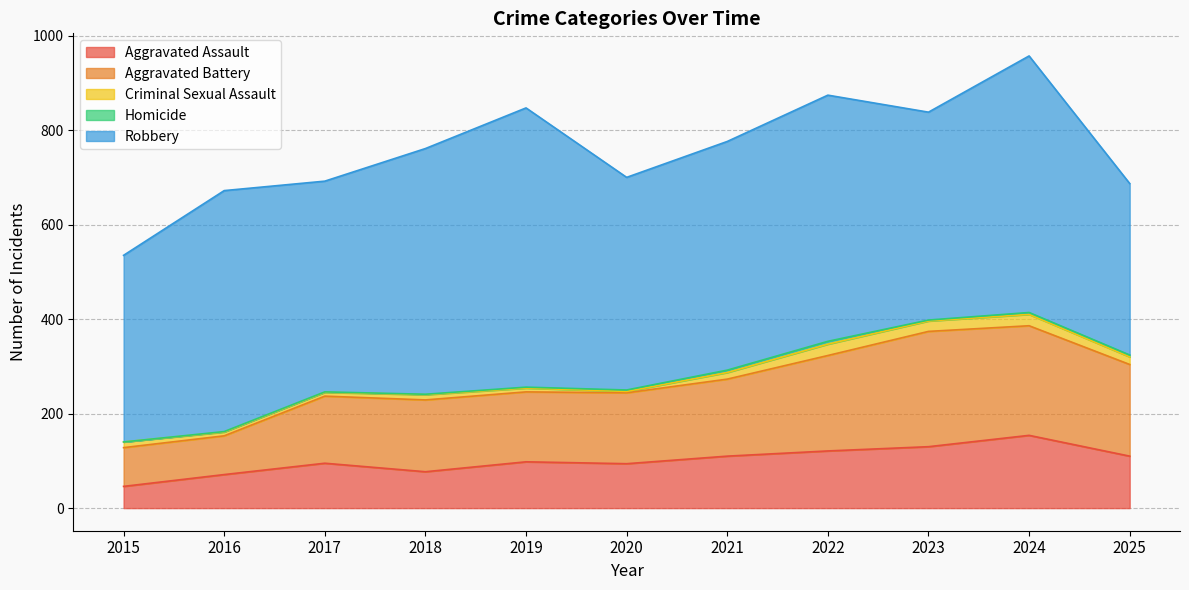

Rank the series by their maximum value, from lowest to highest.

Homicide, Criminal Sexual Assault, Aggravated Assault, Aggravated Battery, Robbery